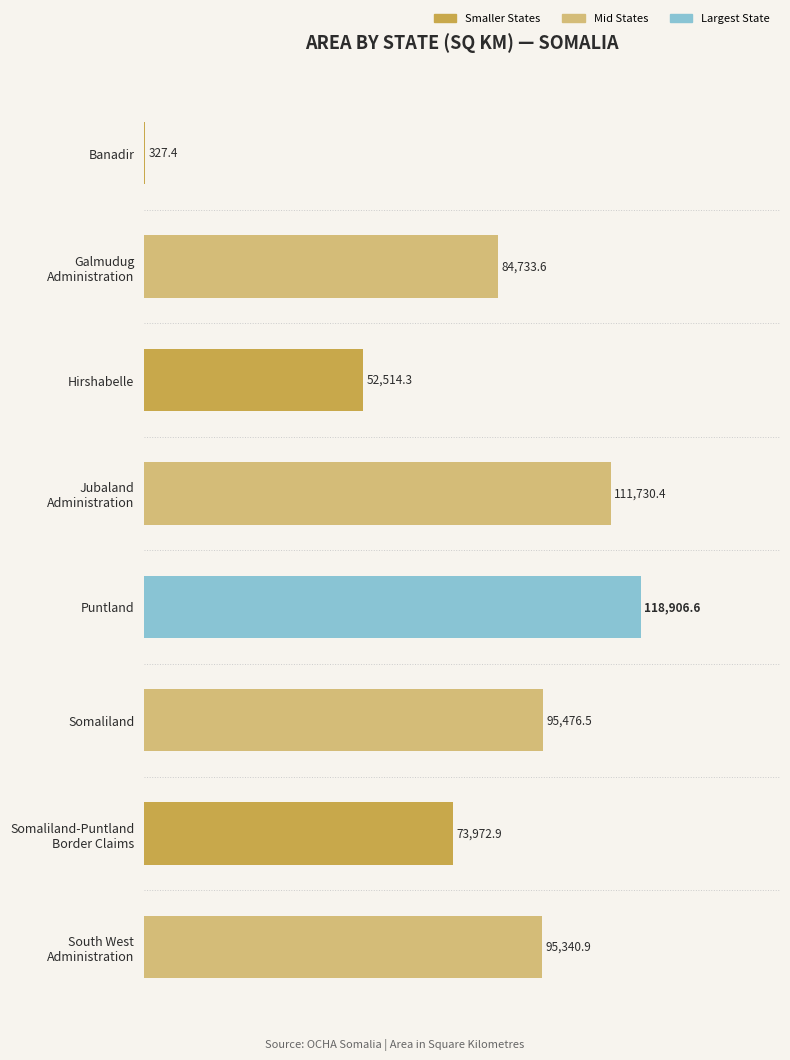

True or false: the data shows 64098.3 at Puntland.

False